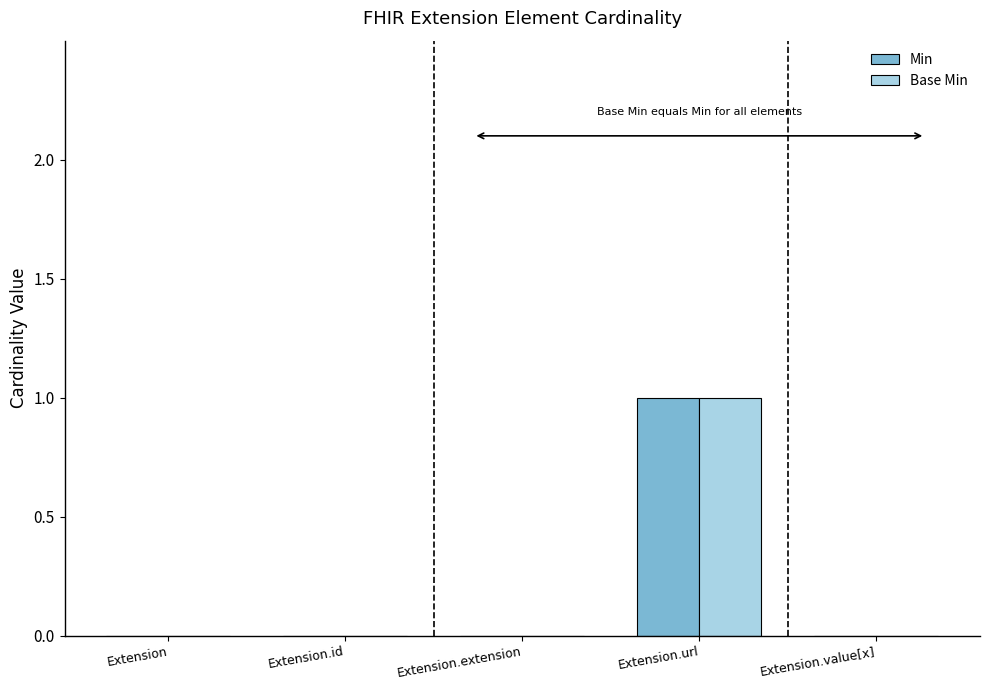

At which category is the sum across all series the highest?

Extension.url